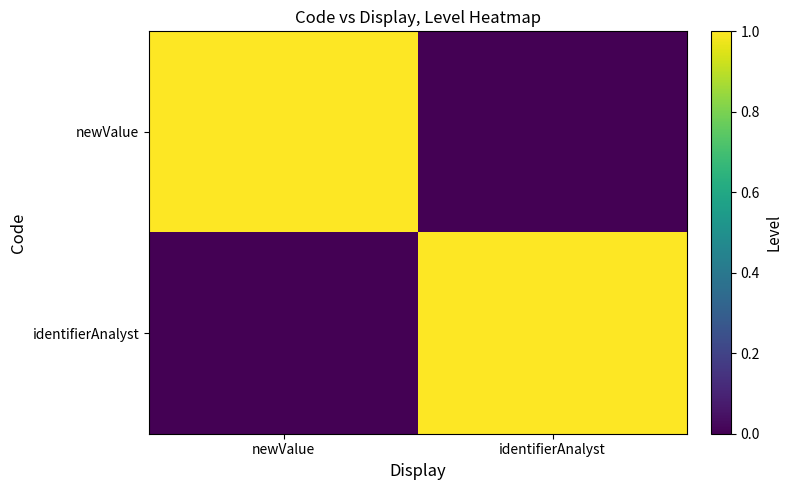

What is the spread (max minus min) of values at identifierAnalyst?

1